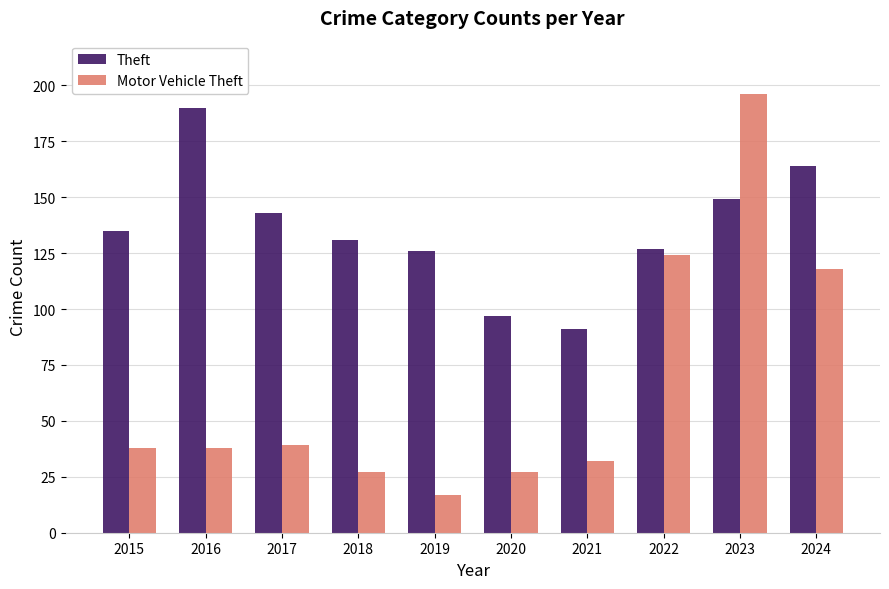

At 2017, list the series in order from largest to smallest.

Theft, Motor Vehicle Theft